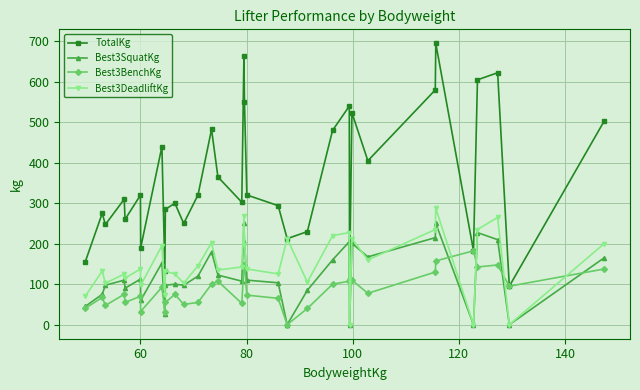

What is the highest value of the Best3DeadliftKg series?

287.5